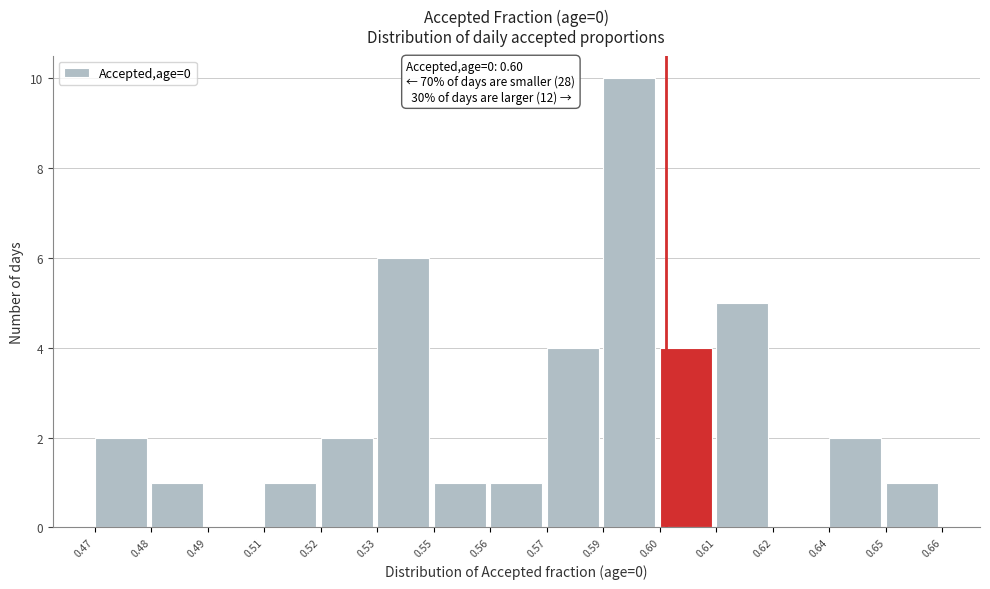

Reading left to right, list all the values displayed in this chart.

0.47=2	0.48=1	0.49=0	0.51=1	0.52=2	0.53=6	0.55=1	0.56=1	0.57=4	0.59=10	0.60=4	0.61=5	0.62=0	0.64=2	0.65=1